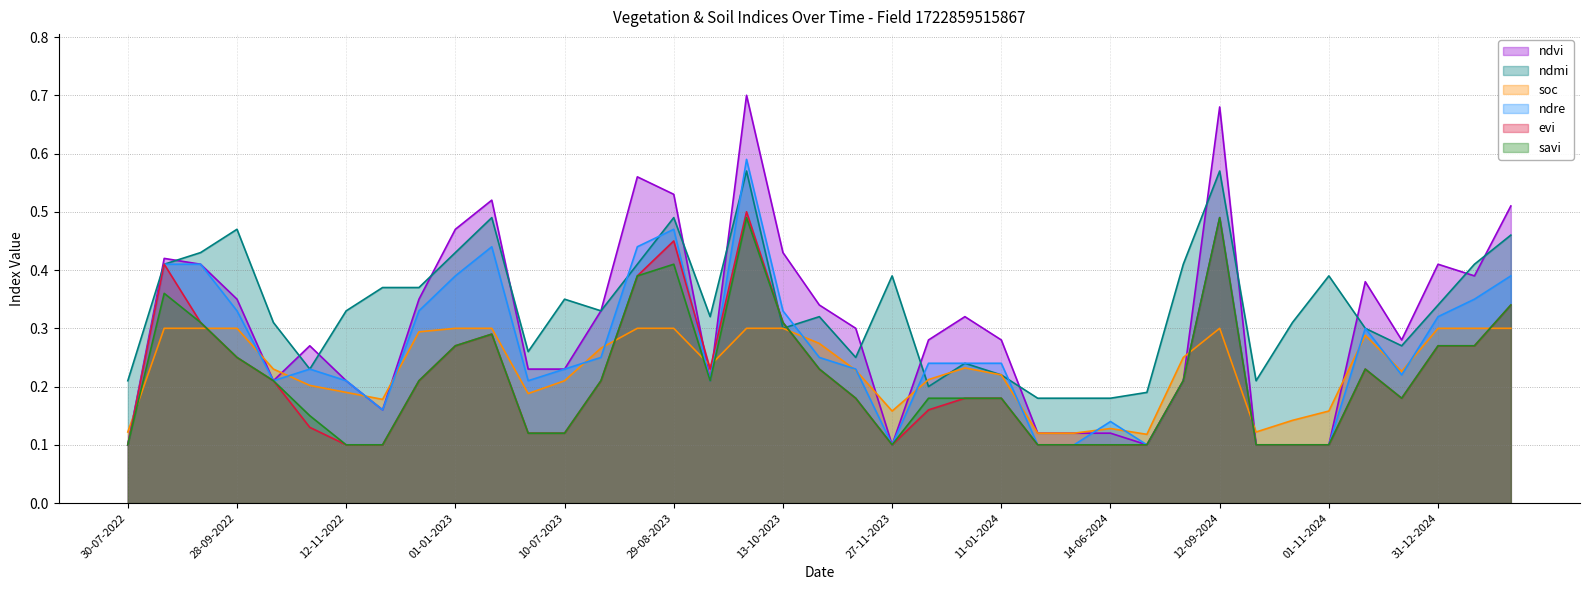

The value of ndmi at 11-01-2023 is 0.5. True or false?

True